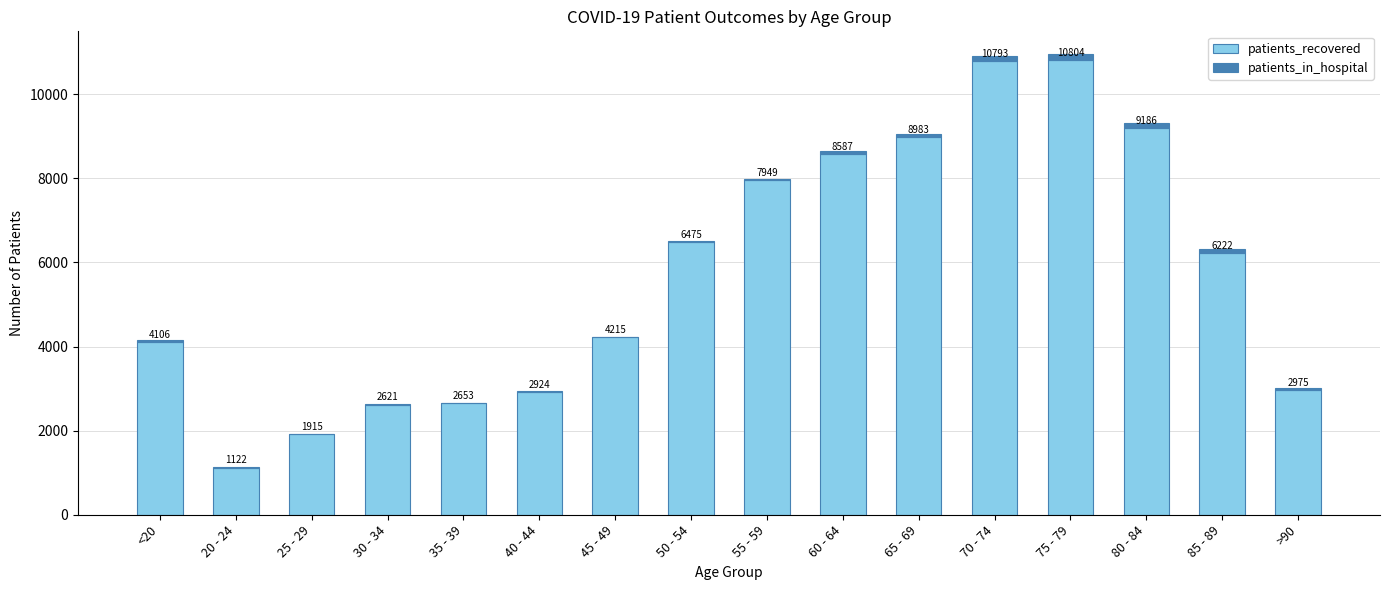

The patients_recovered series shows 8587 at 60 - 64. True or false?

True